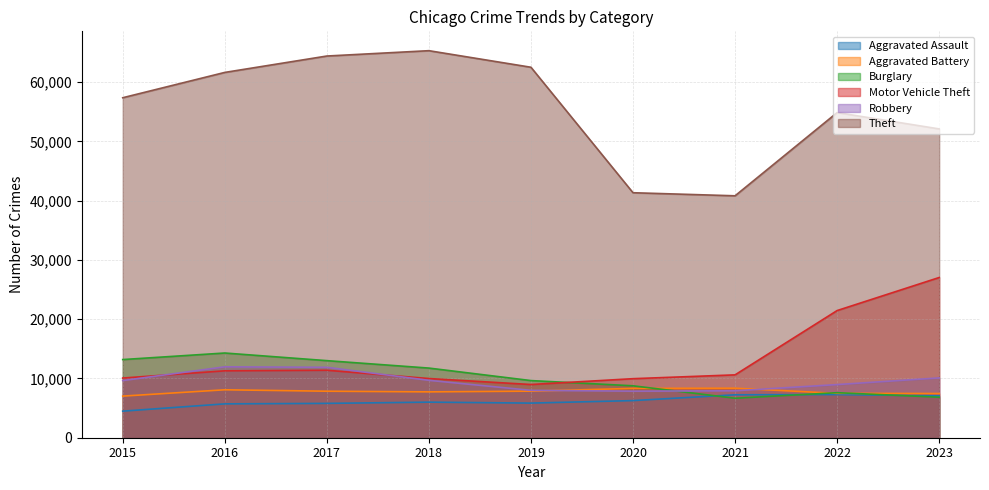

The value of Theft at 2017 is 90754. True or false?

False